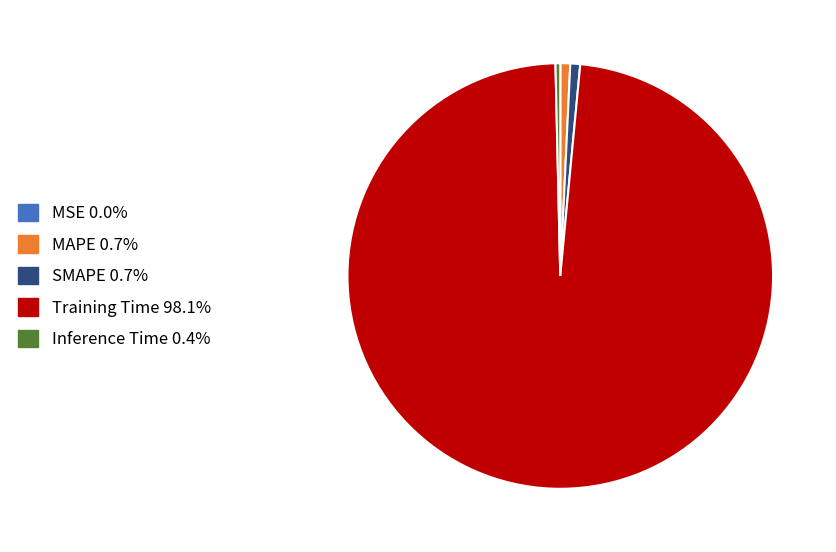

What is the largest slice in the pie chart?

Training Time